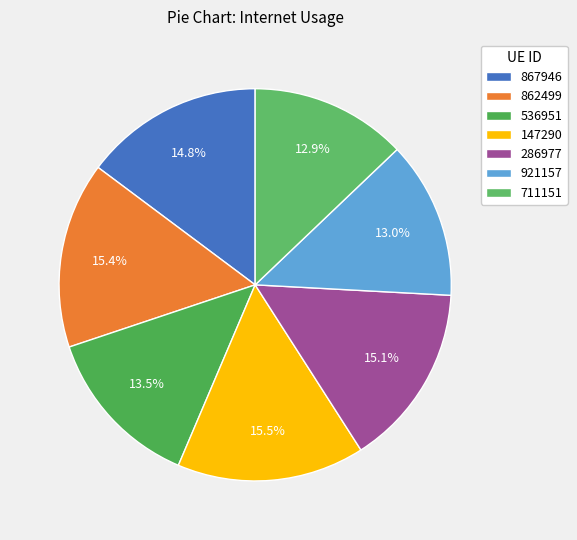

How many segments does this pie chart have?

7